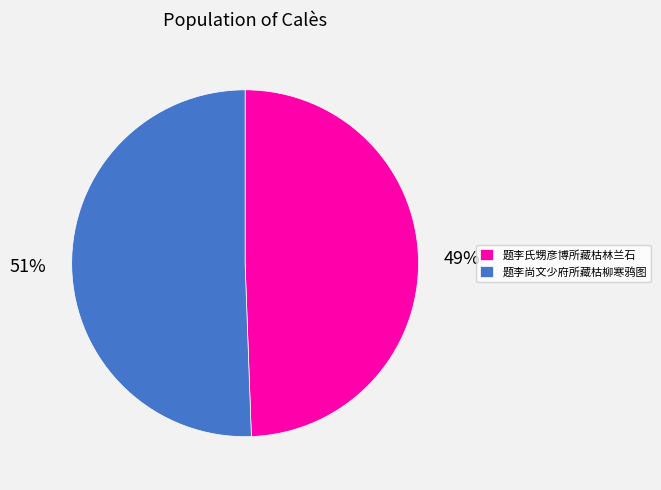

Between 题李尚文少府所藏枯柳寒鸦图 and 题李氏甥彦博所藏枯林兰石, which is larger?

题李尚文少府所藏枯柳寒鸦图